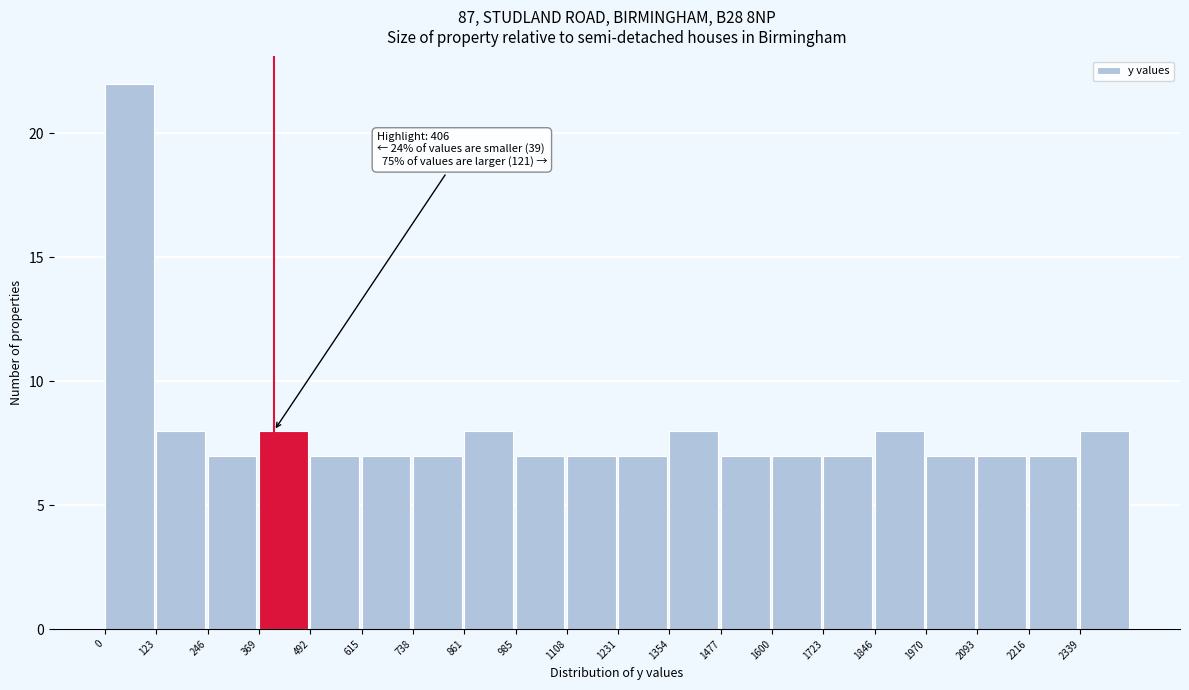

Which range on the x-axis has the tallest bar?

0 to 120